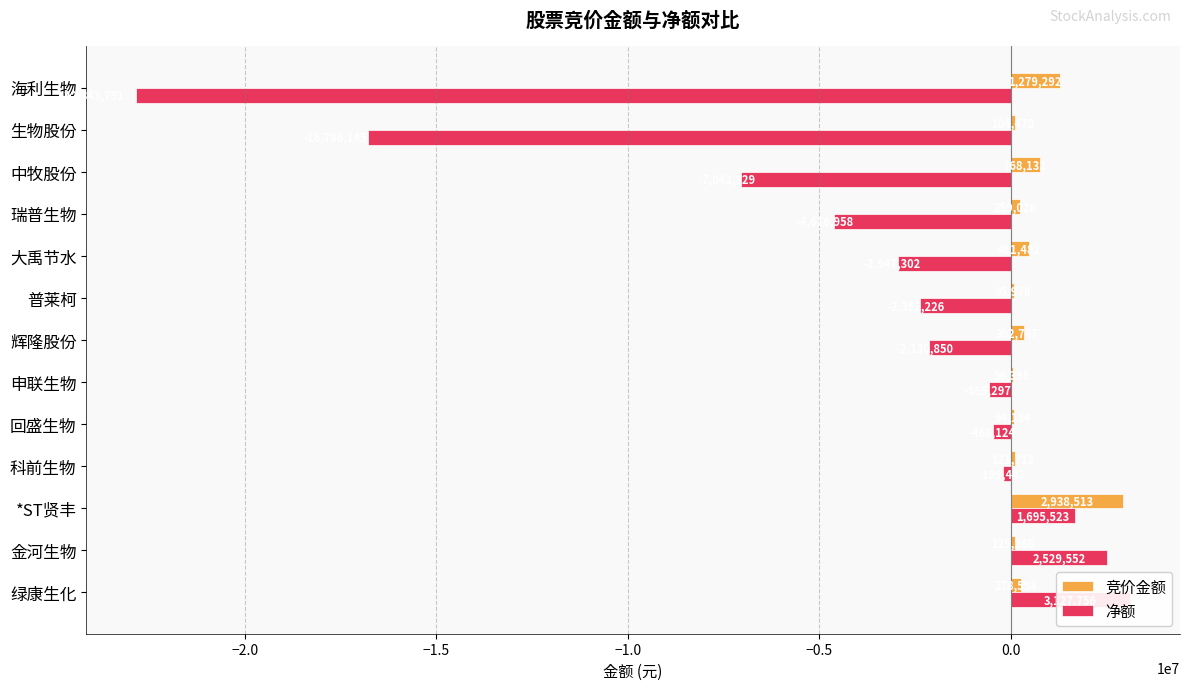

Which series has the largest range (max minus min)?

净额